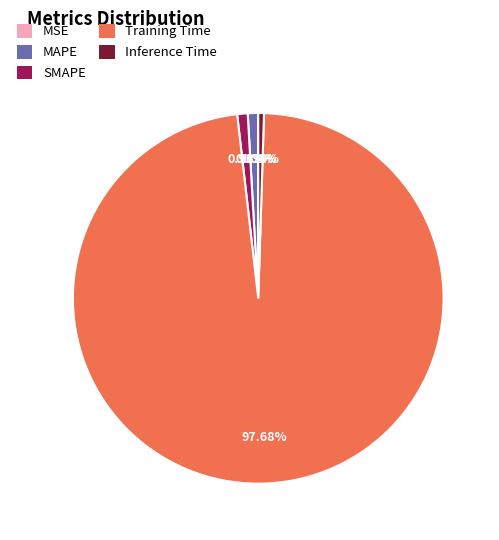

Between Training Time and Inference Time, which is larger?

Training Time